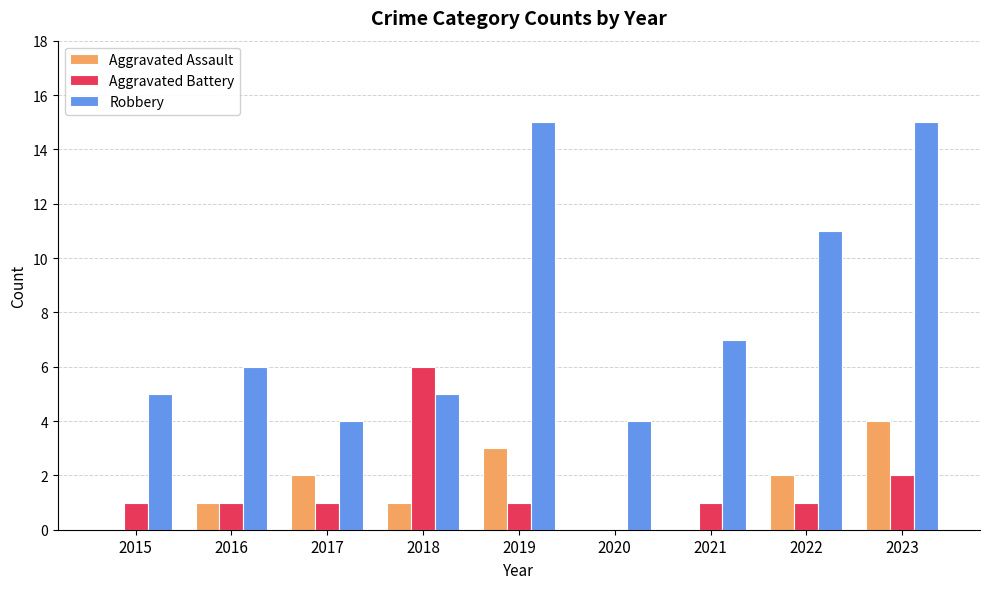

Reading left to right, list all the values displayed in this chart.

Aggravated Assault: 2015=0	2016=1	2017=2	2018=1	2019=3	2020=0	2021=0	2022=2	2023=4
Aggravated Battery: 2015=1	2016=1	2017=1	2018=6	2019=1	2020=0	2021=1	2022=1	2023=2
Robbery: 2015=5	2016=6	2017=4	2018=5	2019=15	2020=4	2021=7	2022=11	2023=15